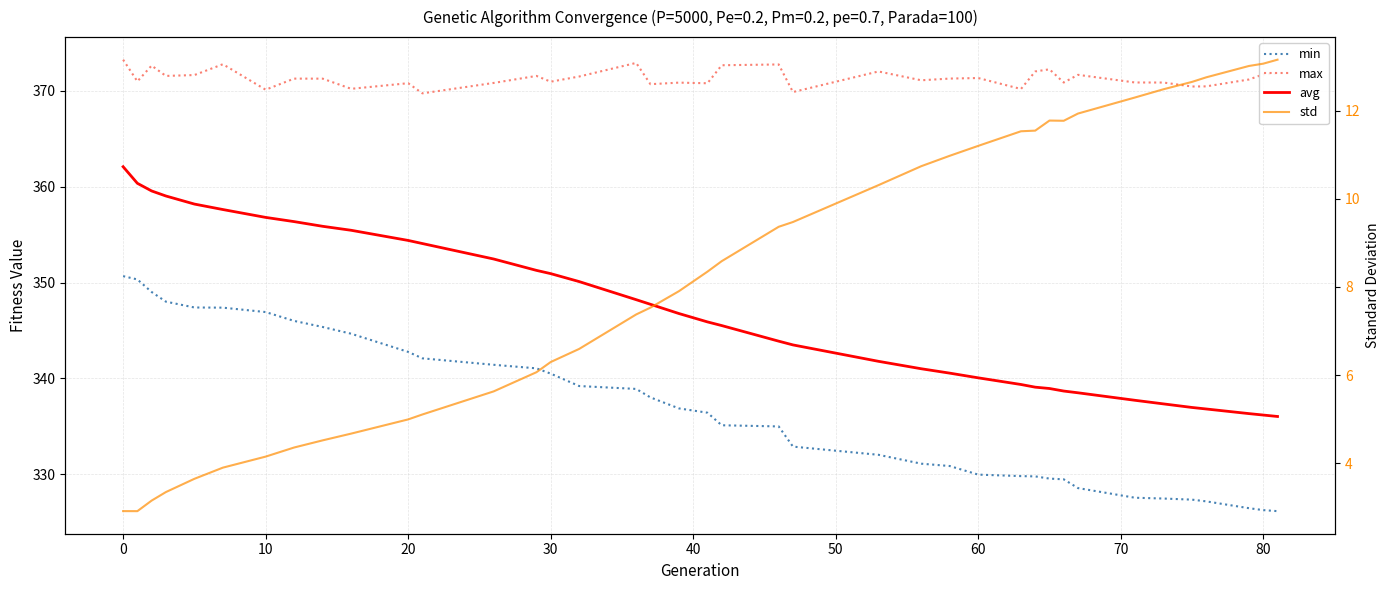

What is the greatest value displayed?

373.2